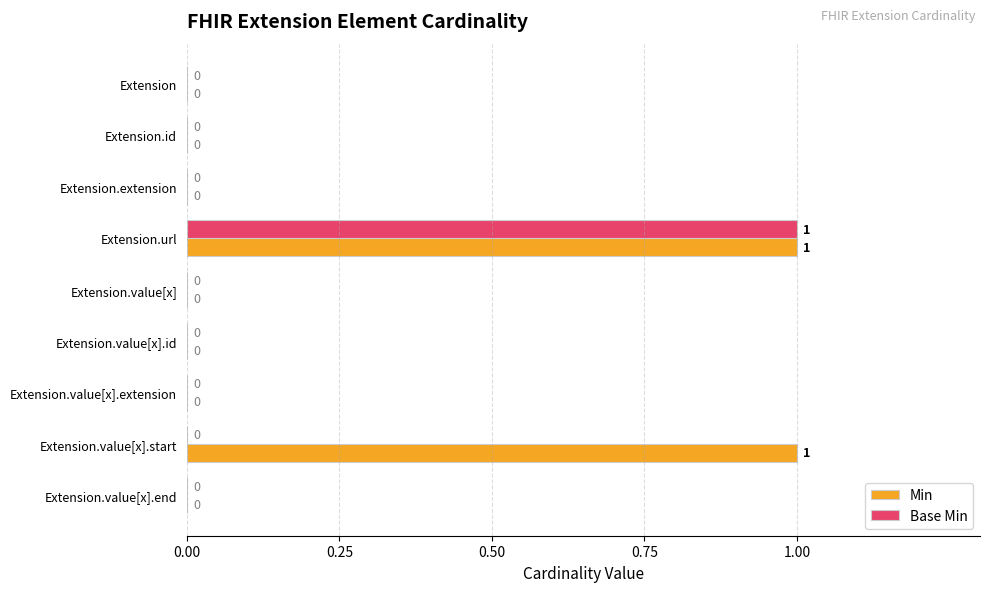

What are all the series names shown in the legend?

Min, Base Min